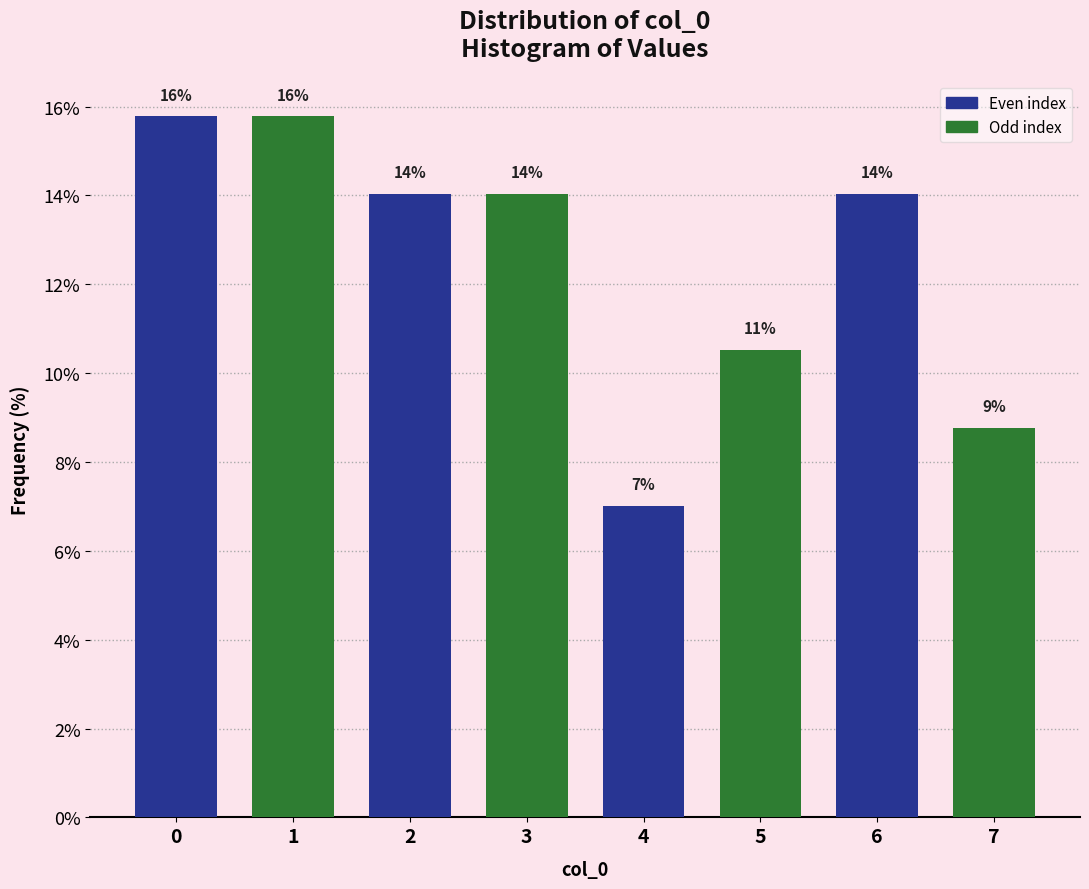

What is the difference between the values at 1 and 7?

7.0